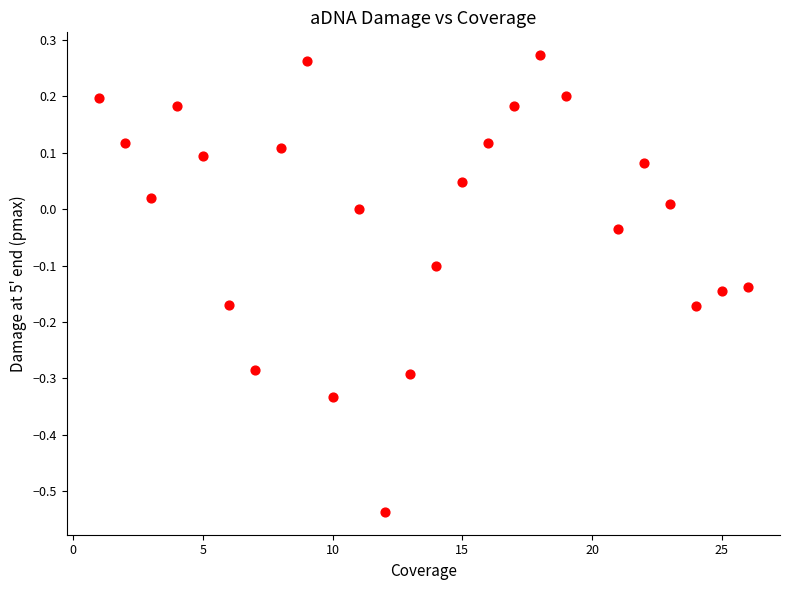

What is the range of Y values (max minus min)?

0.8